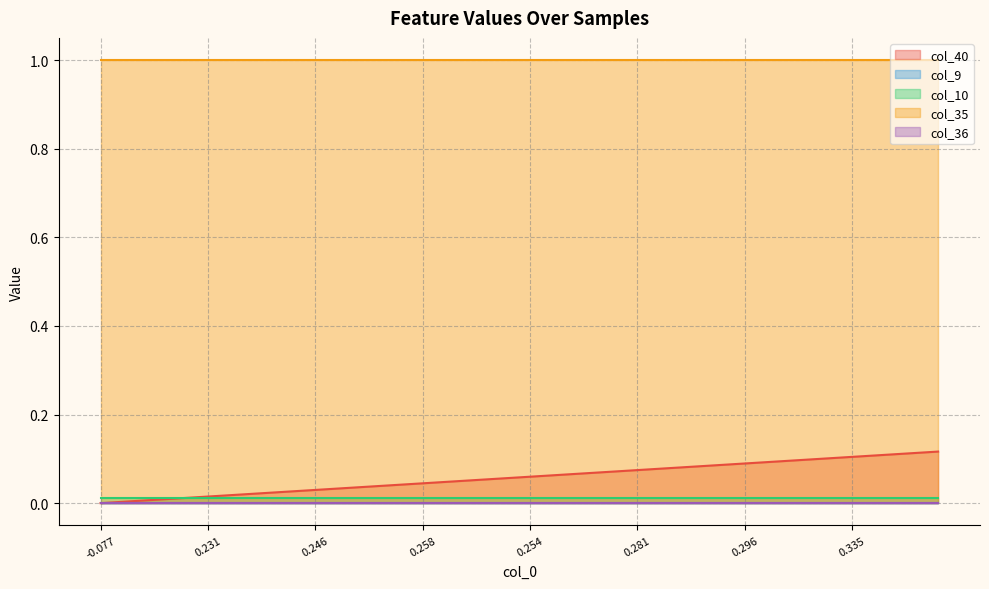

Reading right to left, list all the values displayed in this chart.

col_40: 0.1	0.1	0.1	0.1	0.1	0.1	0.1	0.1	0.1	0.1	0.1	0.1	0.1	0.1	0.1	0.1	0.1	0.1	0.1	0.1	0.1	0.1	0.1	0.0	0.0	0.0	0.0	0.0	0.0	0.0	0.0	0.0	0.0	0.0	0.0	0.0	0.0	0.0	0.0	0.0
col_9: 0.0	0.0	0.0	0.0	0.0	0.0	0.0	0.0	0.0	0.0	0.0	0.0	0.0	0.0	0.0	0.0	0.0	0.0	0.0	0.0	0.0	0.0	0.0	0.0	0.0	0.0	0.0	0.0	0.0	0.0	0.0	0.0	0.0	0.0	0.0	0.0	0.0	0.0	0.0	0.0
col_10: 0.0	0.0	0.0	0.0	0.0	0.0	0.0	0.0	0.0	0.0	0.0	0.0	0.0	0.0	0.0	0.0	0.0	0.0	0.0	0.0	0.0	0.0	0.0	0.0	0.0	0.0	0.0	0.0	0.0	0.0	0.0	0.0	0.0	0.0	0.0	0.0	0.0	0.0	0.0	0.0
col_35: 1.0	1.0	1.0	1.0	1.0	1.0	1.0	1.0	1.0	1.0	1.0	1.0	1.0	1.0	1.0	1.0	1.0	1.0	1.0	1.0	1.0	1.0	1.0	1.0	1.0	1.0	1.0	1.0	1.0	1.0	1.0	1.0	1.0	1.0	1.0	1.0	1.0	1.0	1.0	1.0
col_36: 0.0	0.0	0.0	0.0	0.0	0.0	0.0	0.0	0.0	0.0	0.0	0.0	0.0	0.0	0.0	0.0	0.0	0.0	0.0	0.0	0.0	0.0	0.0	0.0	0.0	0.0	0.0	0.0	0.0	0.0	0.0	0.0	0.0	0.0	0.0	0.0	0.0	0.0	0.0	0.0
col_0: 0.3	0.3	0.3	0.3	0.3	0.3	0.3	0.3	0.3	0.3	0.3	0.3	0.3	0.3	0.3	0.3	0.3	0.3	0.3	0.3	0.3	0.3	0.3	0.3	0.3	0.3	0.3	0.3	0.3	0.2	0.2	0.2	0.2	0.2	0.2	0.2	0.2	0.2	0.2	-0.1